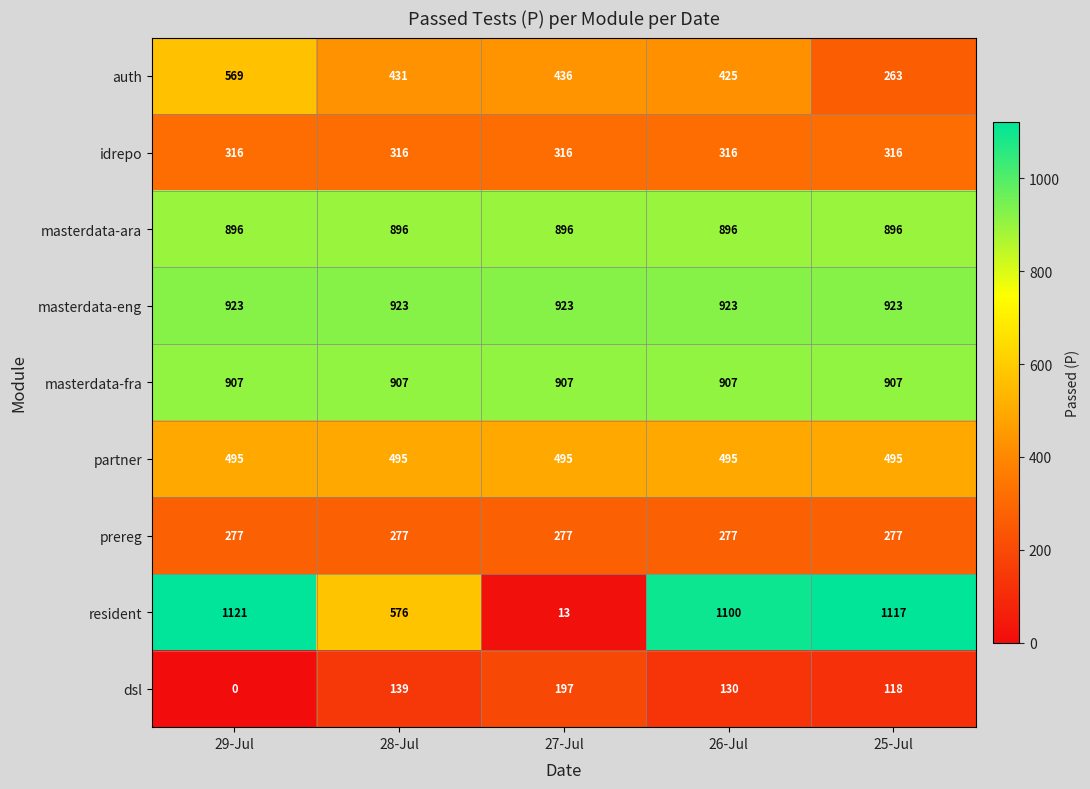

Which series has the largest range (max minus min)?

resident